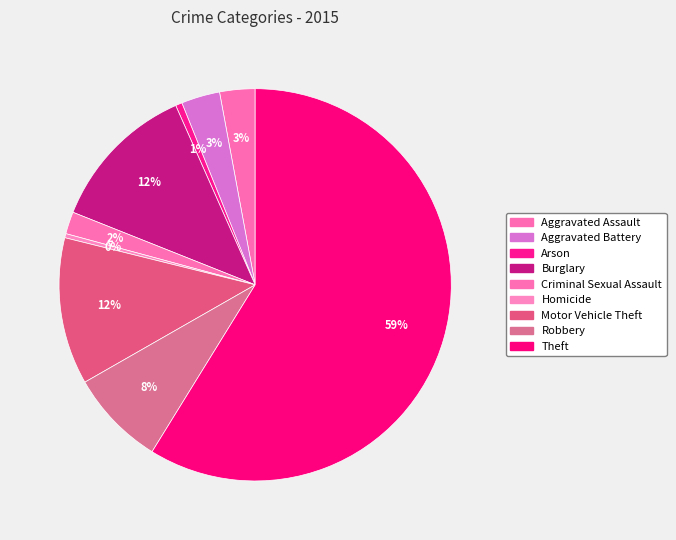

Between Robbery and Theft, which is larger?

Theft